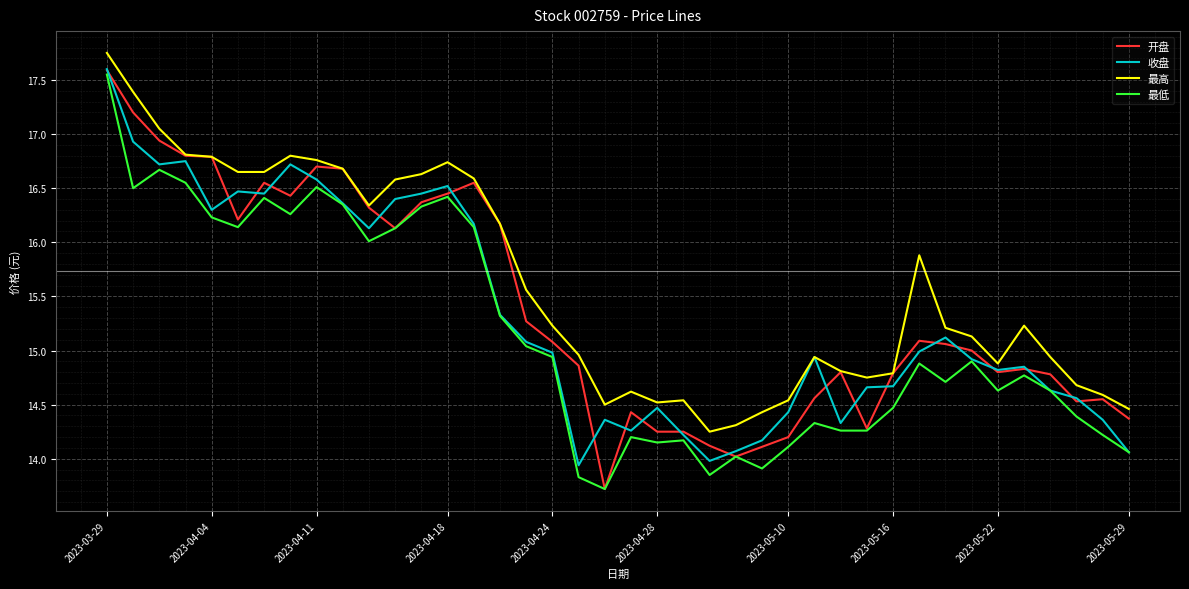

What is the minimum value shown in the chart?

13.7